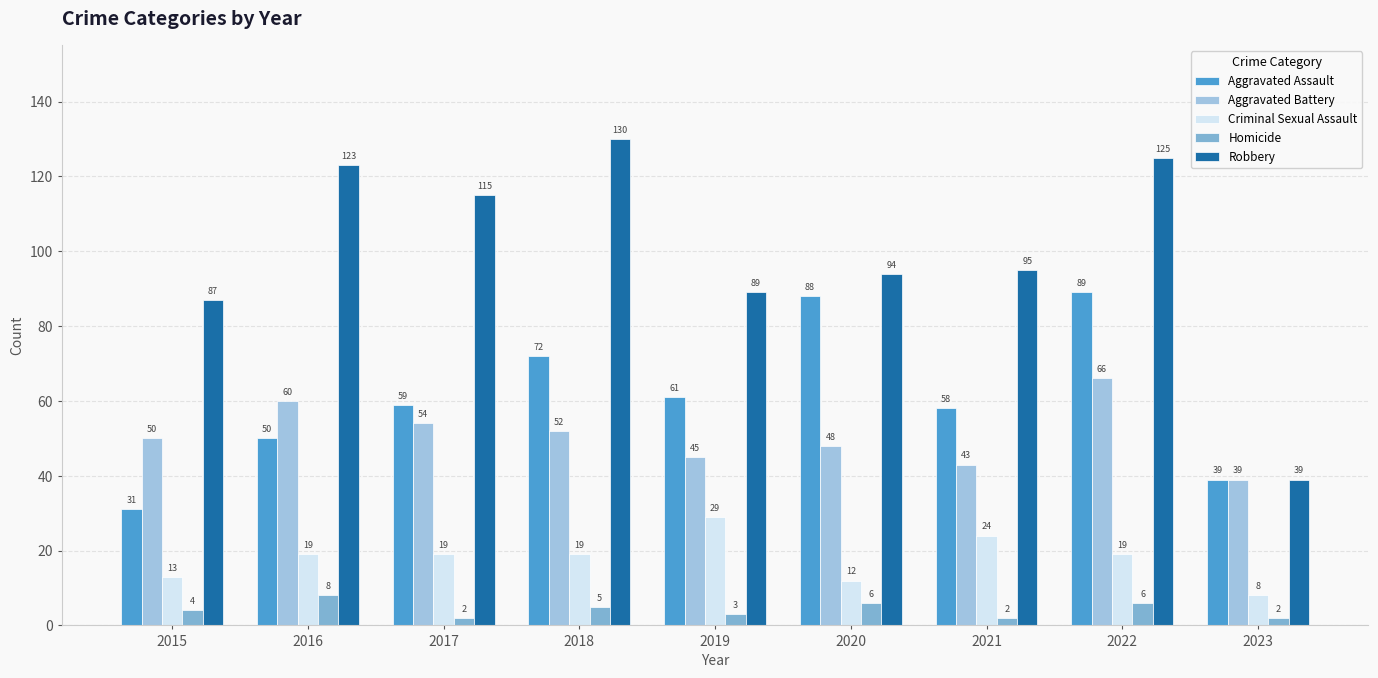

The Robbery series shows 89 at 2019. True or false?

True